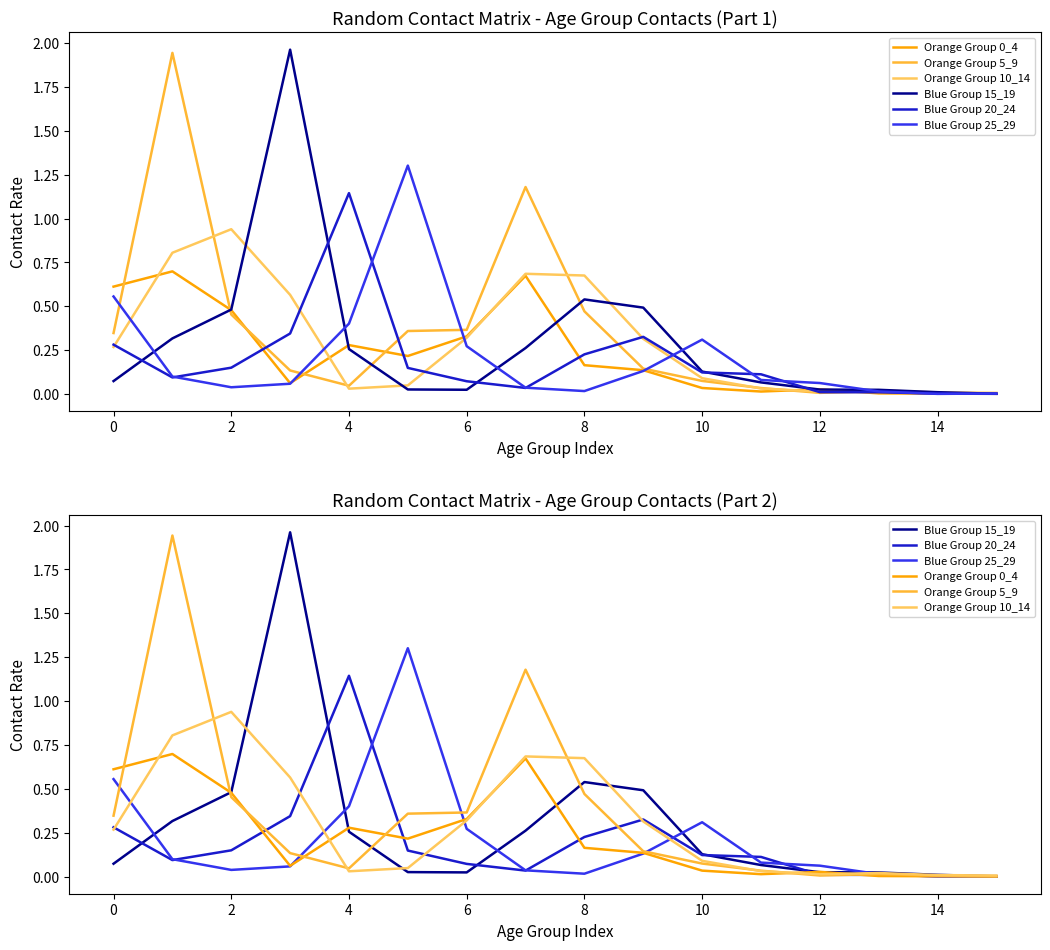

Where is Orange Group 10_14 nearest to the value 0?

15